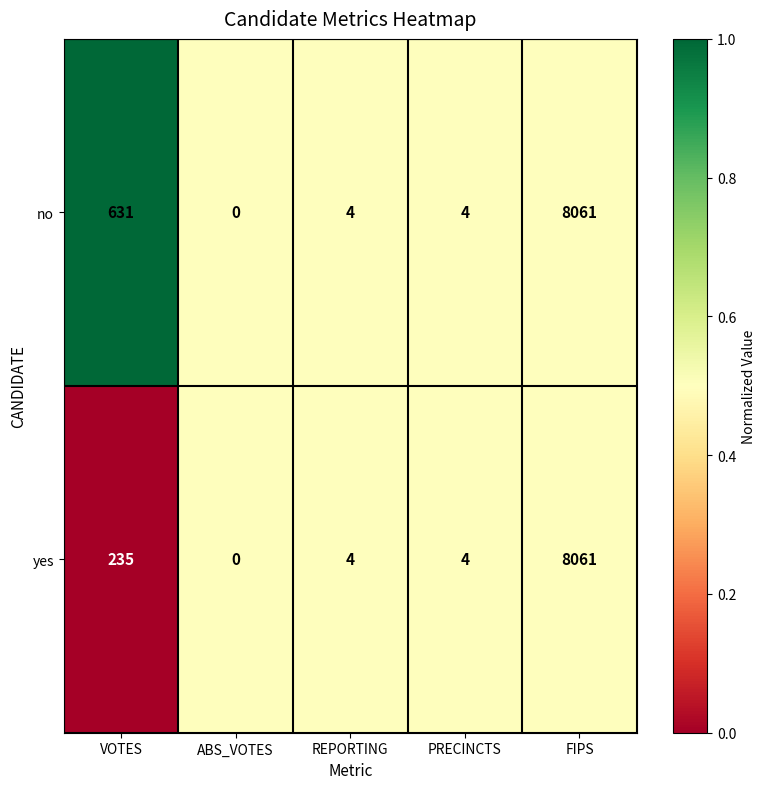

Reading left to right, what are all the values shown in this chart?

no: 631	0	4	4	8061
yes: 235	0	4	4	8061